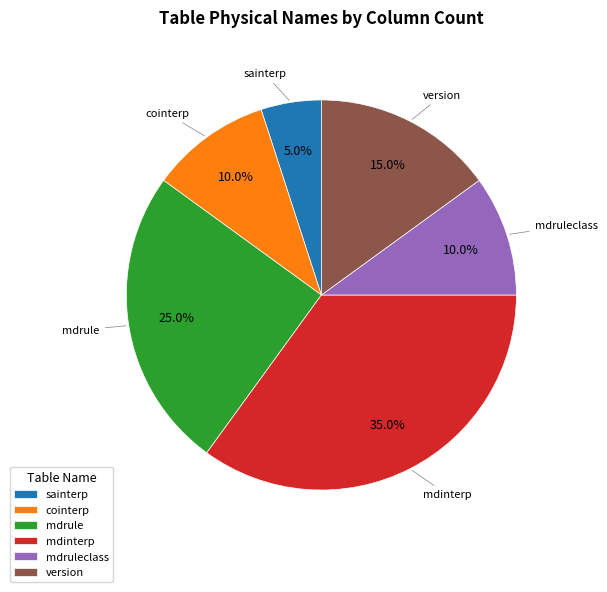

How much of the chart is everything except sainterp?

95.0%